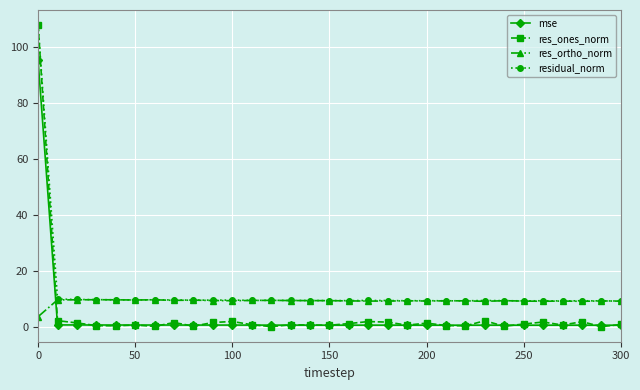

What are all the series names shown in the legend?

mse, res_ones_norm, res_ortho_norm, residual_norm